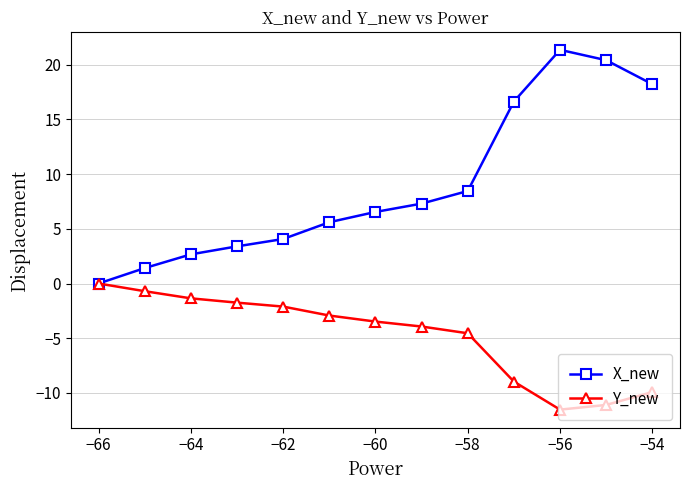

Rank the series by their average value, from lowest to highest.

Y_new, X_new